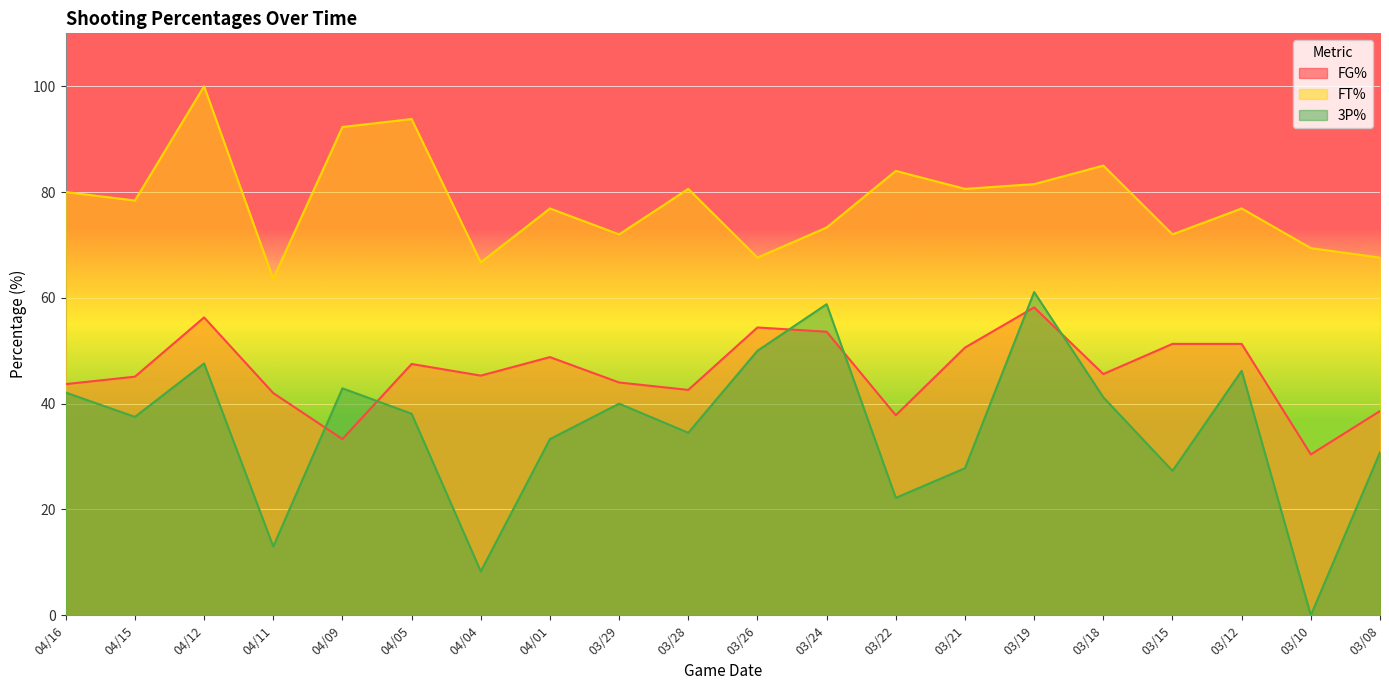

In FG%, how many points are higher than both neighbors (excluding endpoints)?

5